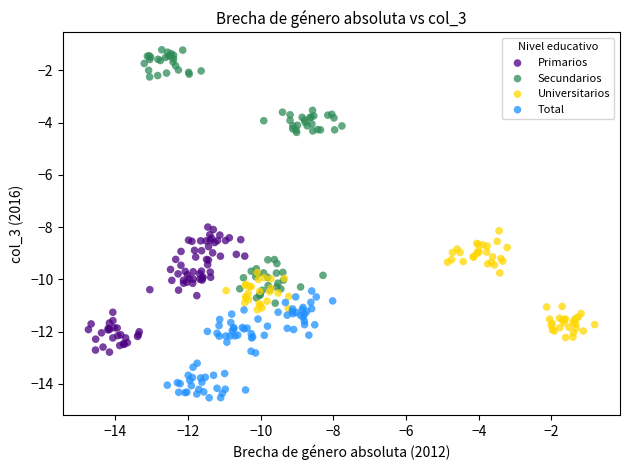

Which series reaches the maximum Y coordinate?

Secundarios